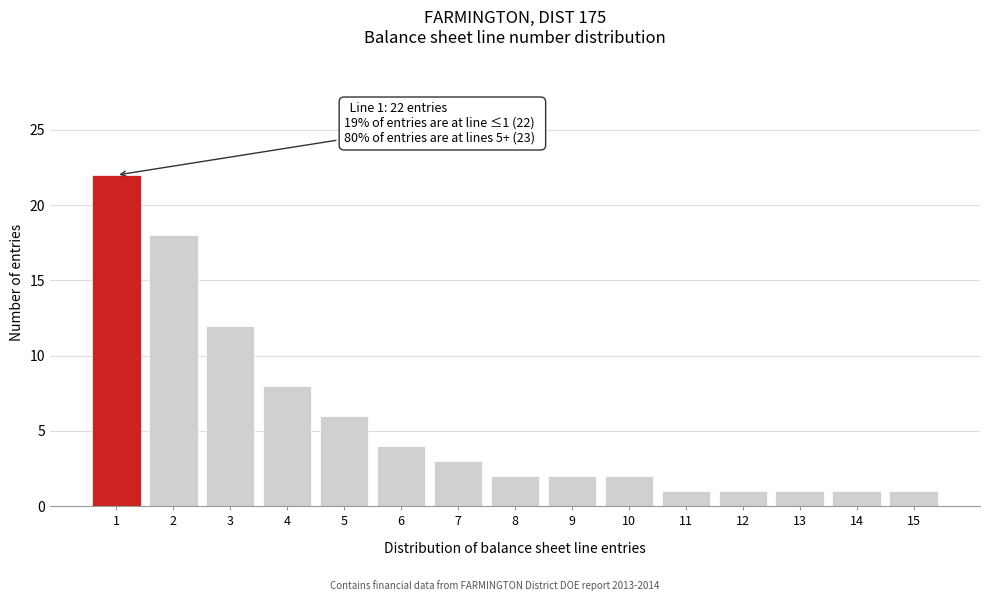

Reading left to right, list all the values displayed in this chart.

22	18	12	8	6	4	3	2	2	2	1	1	1	1	1